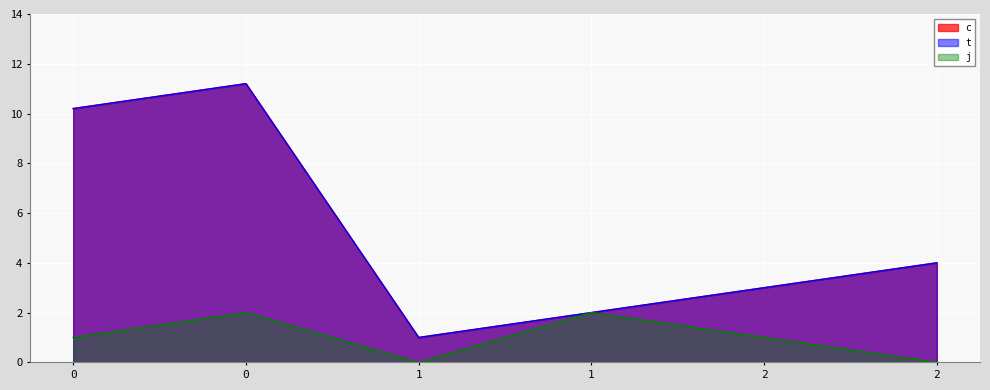

True or false: c and j intersect in this chart.

False